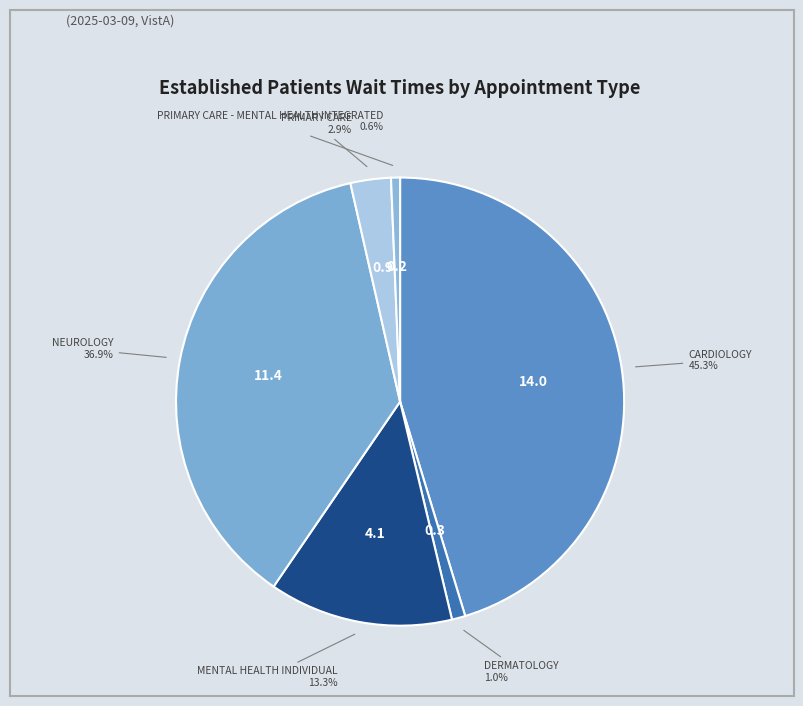

Which category has the biggest portion of the pie?

CARDIOLOGY